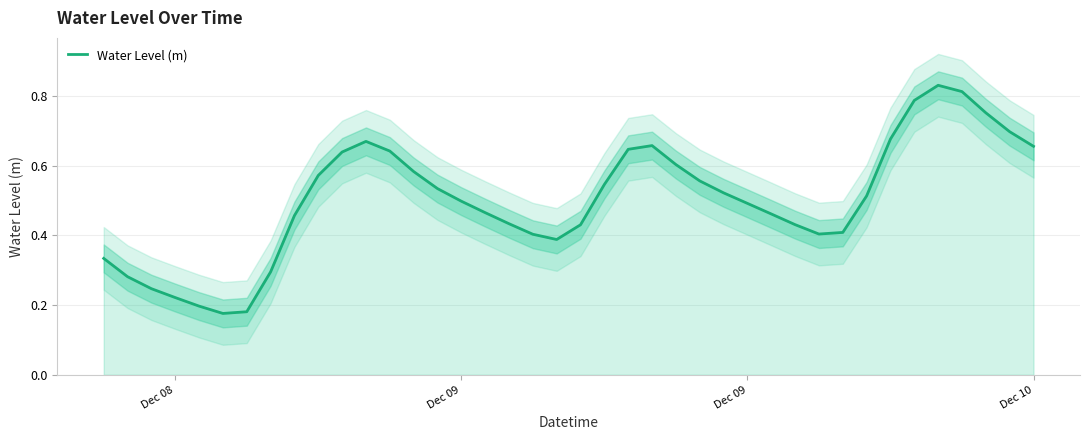

What is the difference between the maximum and minimum values?

0.7